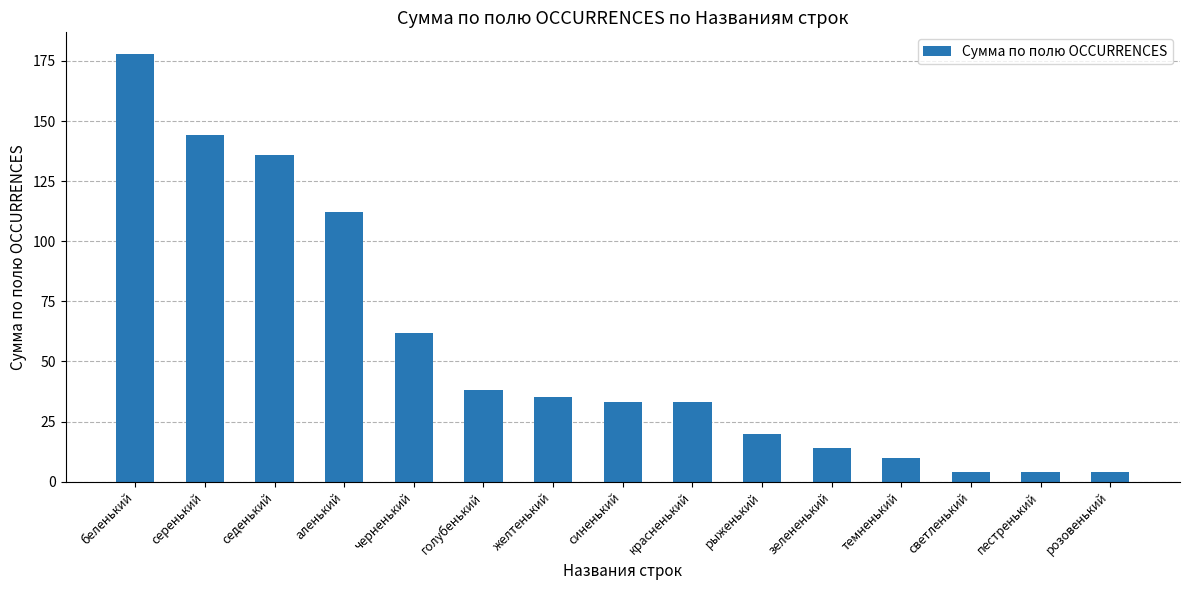

Reading left to right, transcribe all the data shown in this chart.

178	144	136	112	62	38	35	33	33	20	14	10	4	4	4